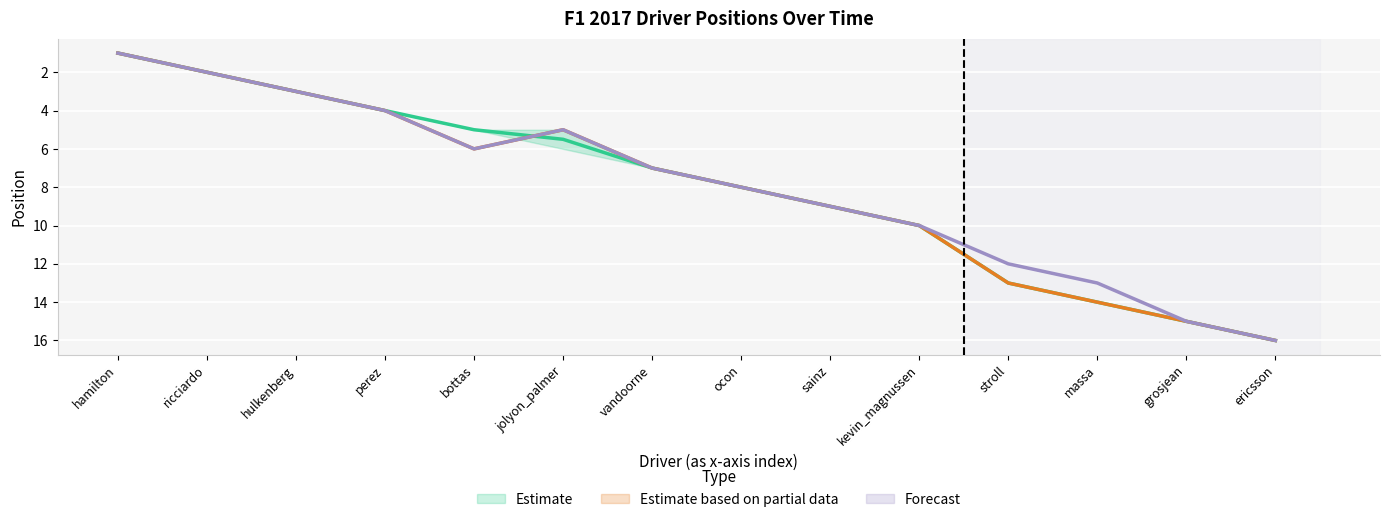

Rank the categories by col_4 value from highest to lowest.

ericsson, grosjean, massa, stroll, kevin_magnussen, sainz, ocon, vandoorne, bottas, jolyon_palmer, perez, hulkenberg, ricciardo, hamilton